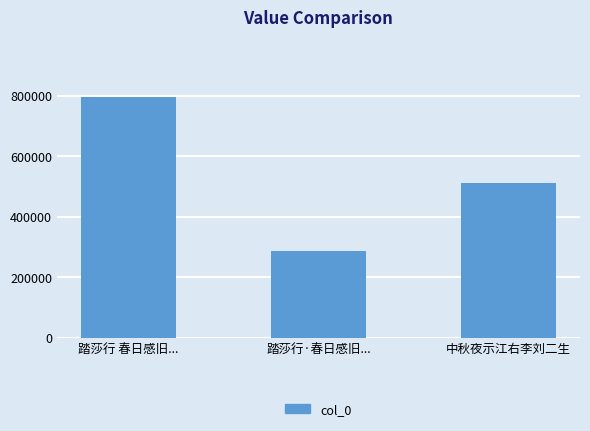

Reading left to right, list all the values displayed in this chart.

踏莎行 春日感旧...=794253	踏莎行·春日感旧...=285956	中秋夜示江右李刘二生=510942